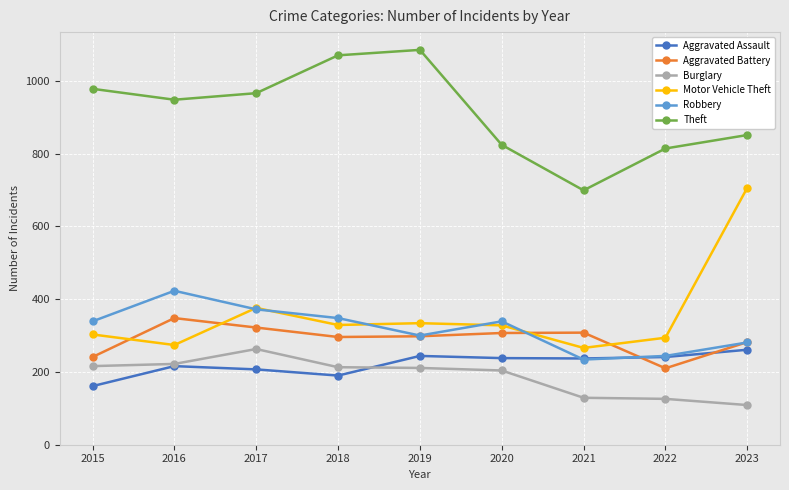

List the labels in order of Theft value, smallest first.

2021, 2022, 2020, 2023, 2016, 2017, 2015, 2018, 2019